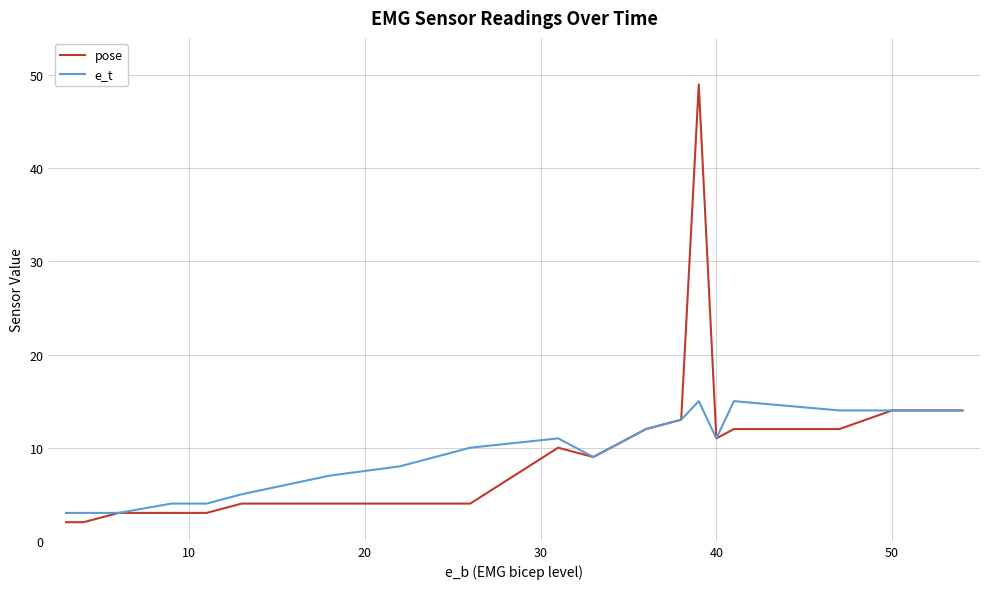

Which series has the largest range (max minus min)?

pose